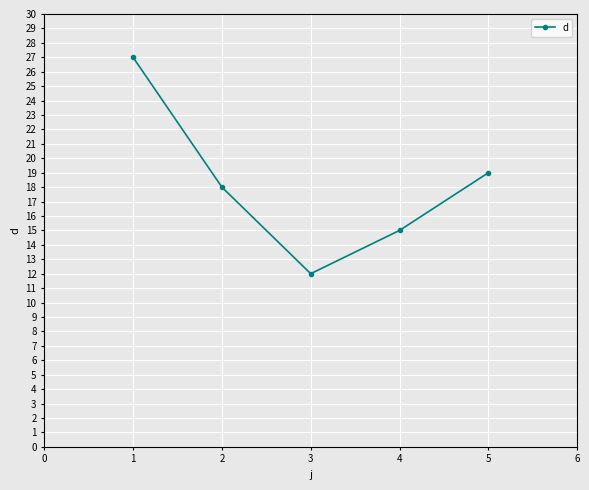

What is the change in value from 2 to 3?

-6